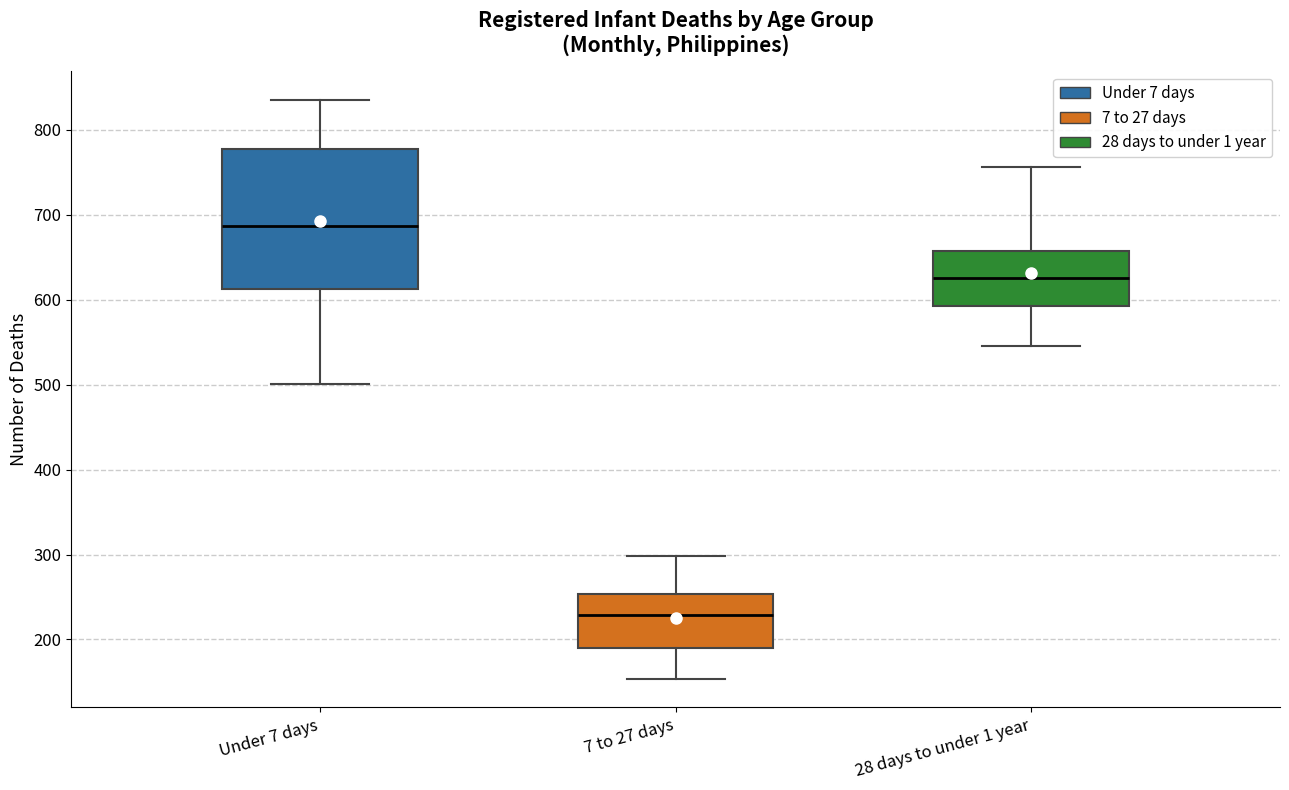

Which box's median line is the lowest?

7 to 27 days